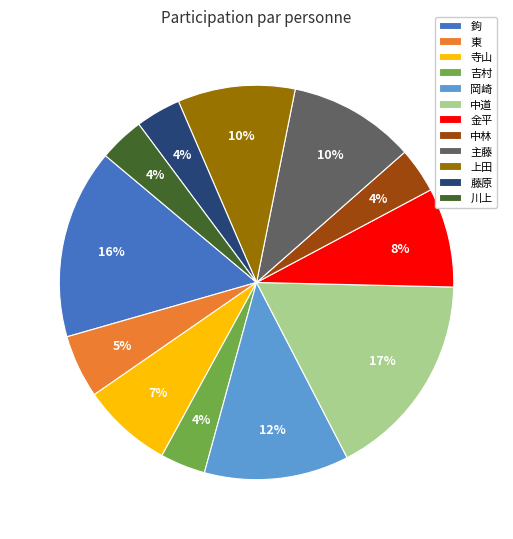

How many slices are in this pie chart?

12